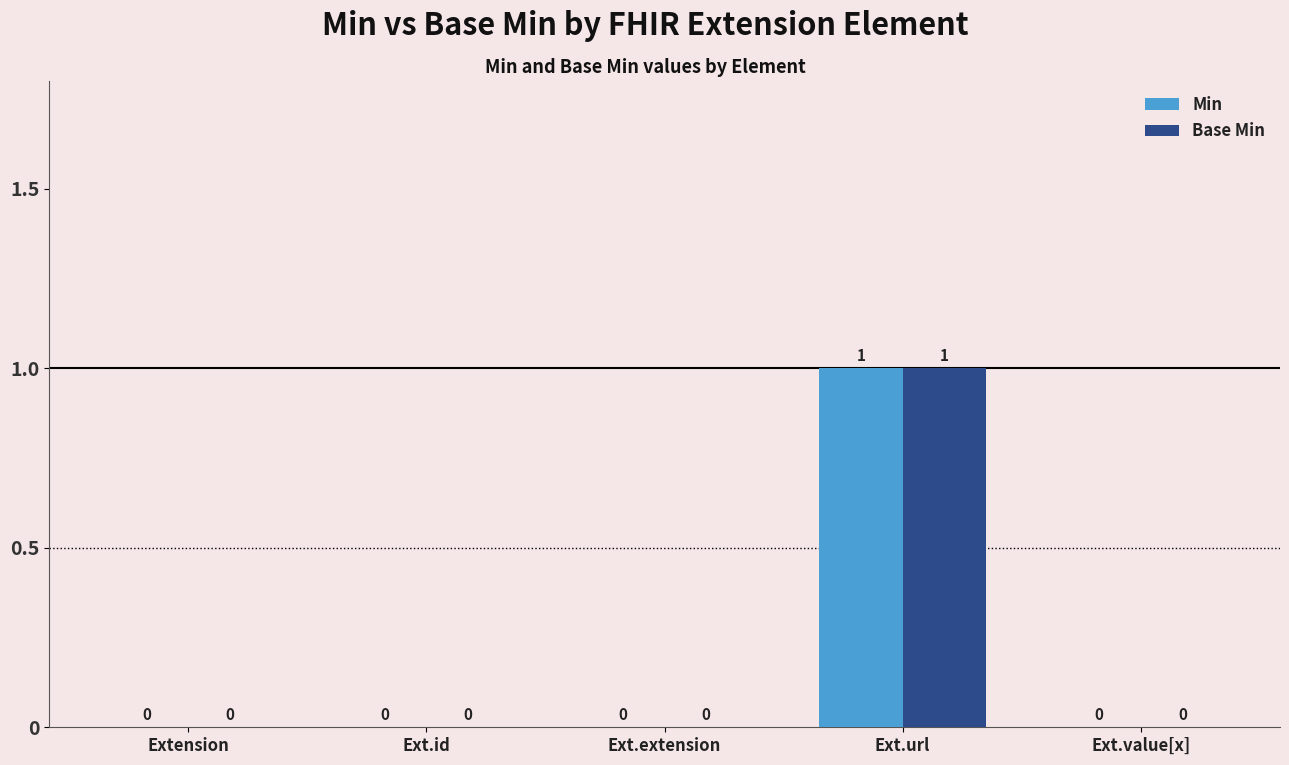

What are all the series names shown in the legend?

Min, Base Min